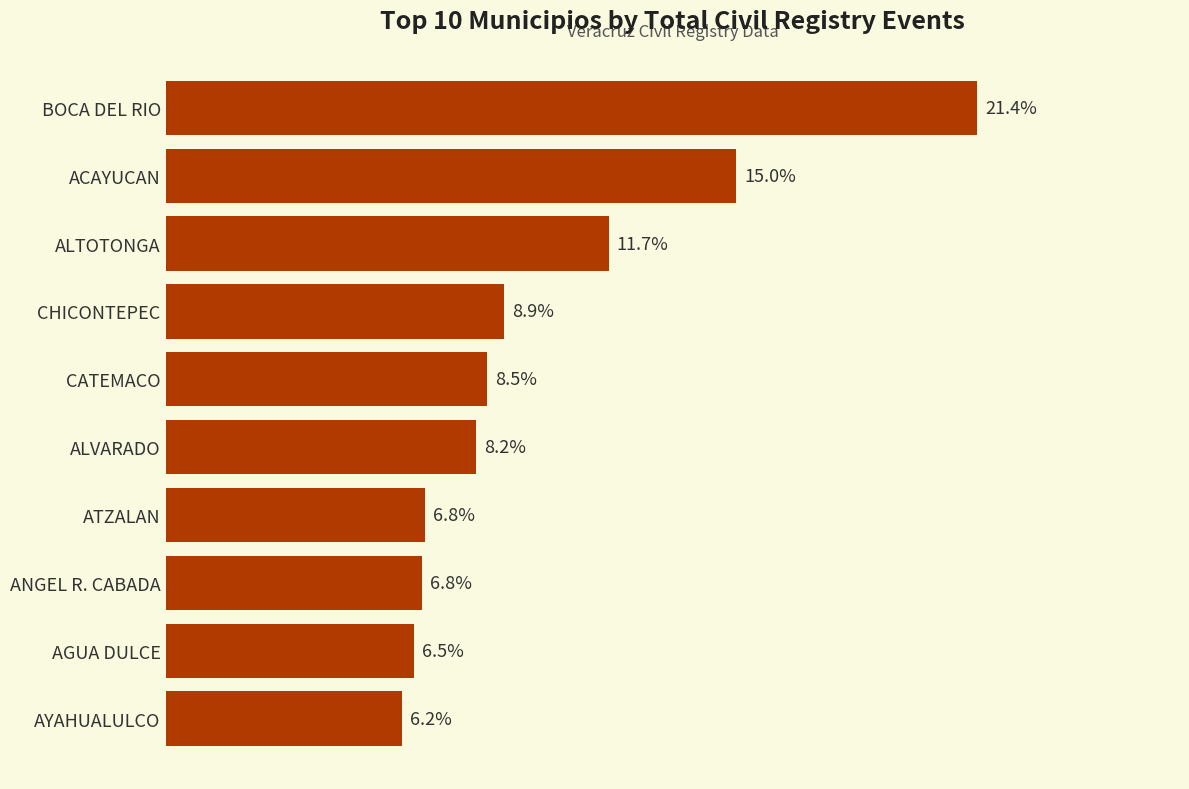

Does the chart contain any negative values?

No